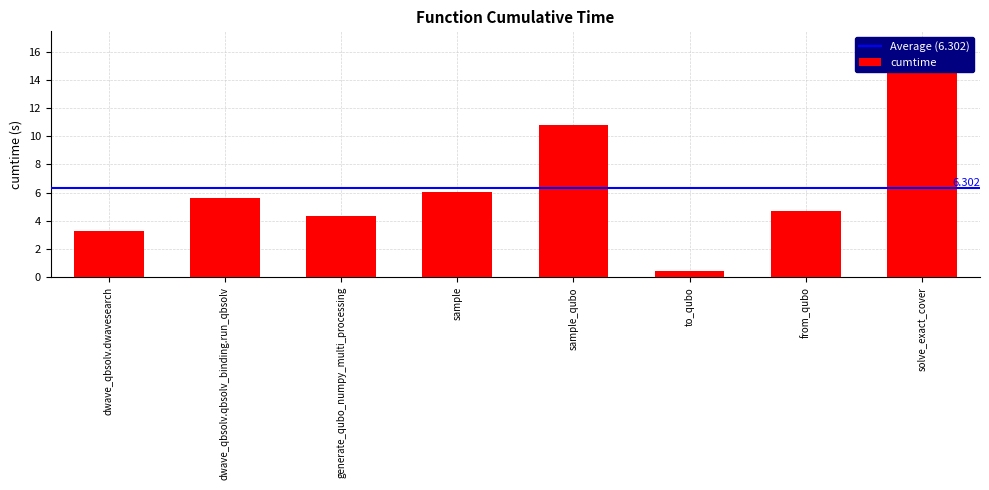

Which category has the highest value across all series?

solve_exact_cover